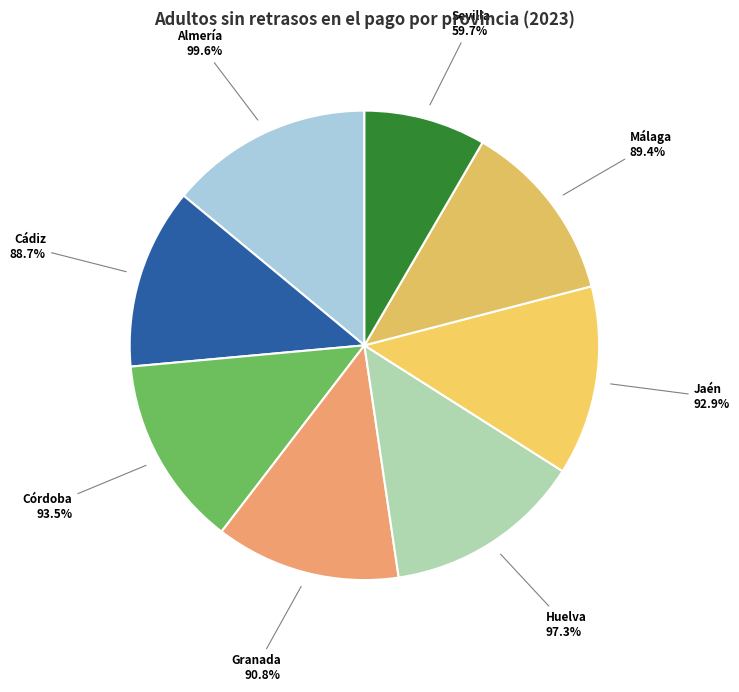

True or false: Cádiz accounts for 24% of the total.

False